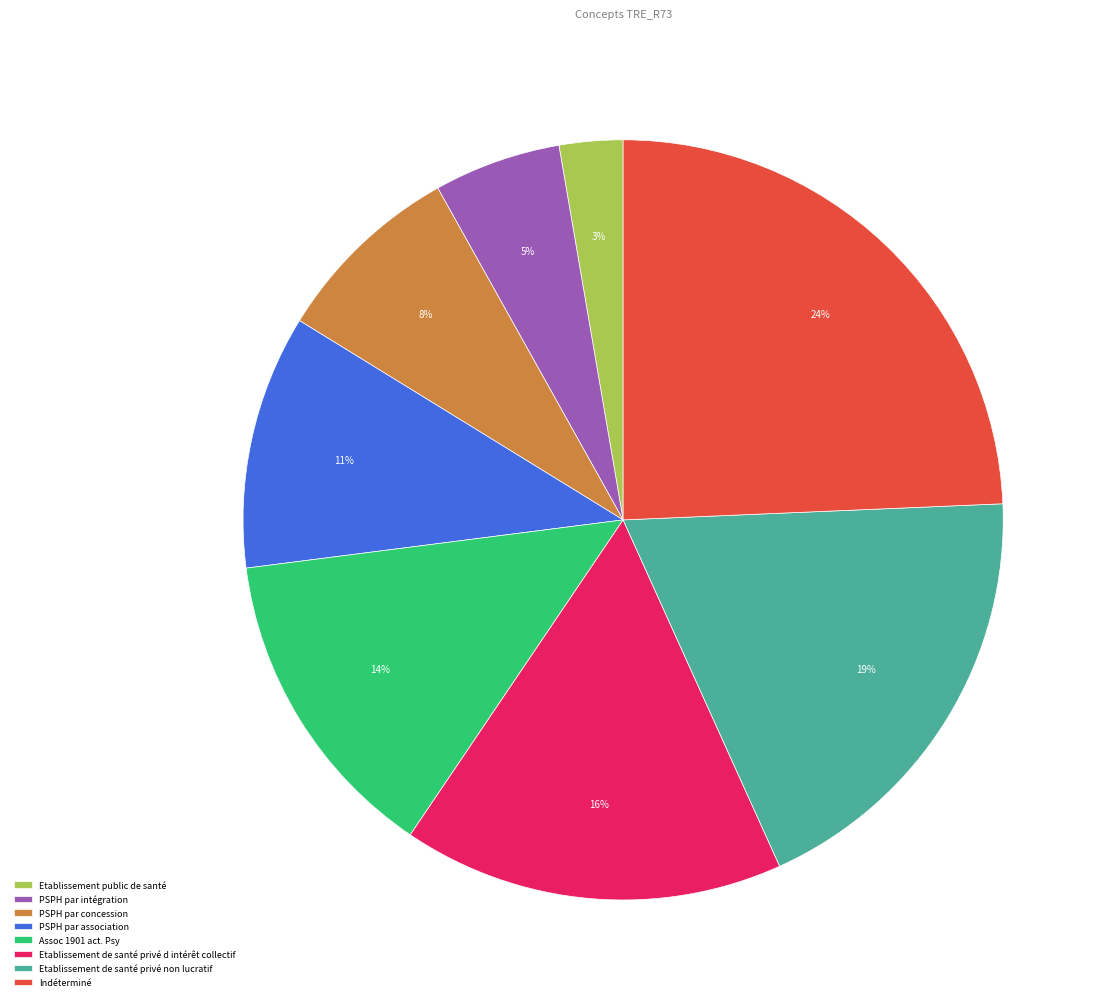

Does Assoc 1901 act. Psy represent more than half of the total?

No